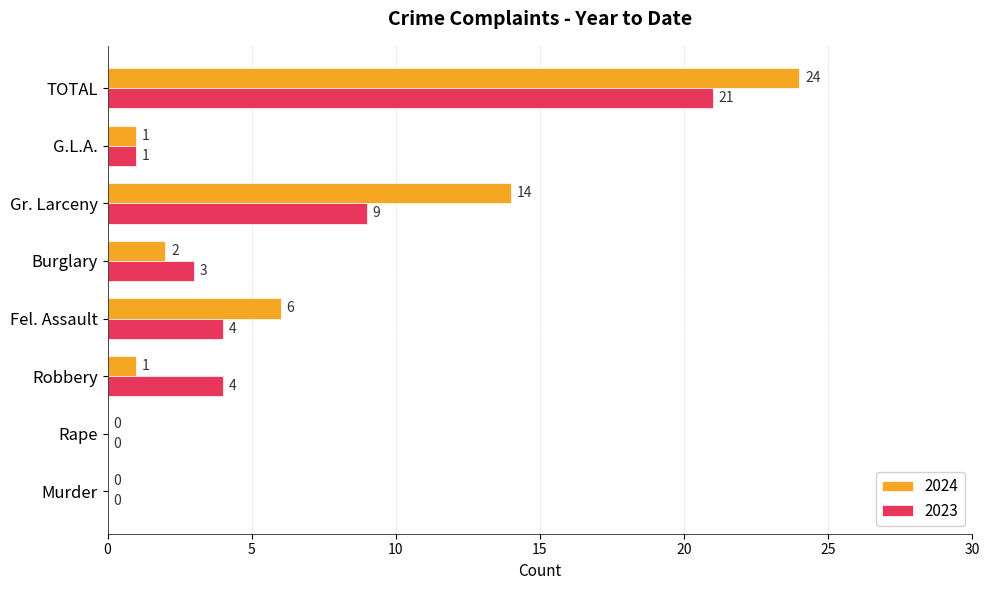

Which series has the largest range (max minus min)?

2024